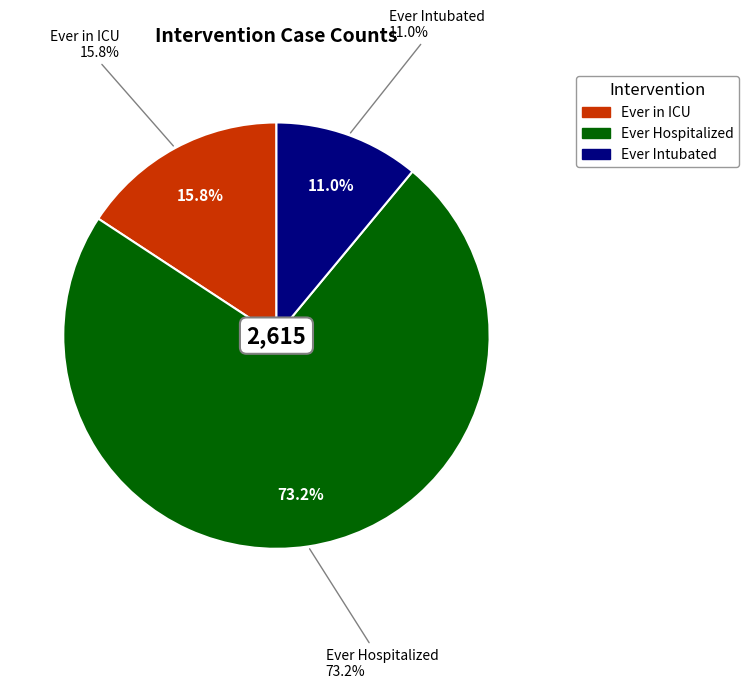

The Ever in ICU slice represents 30% of the pie. True or false?

False